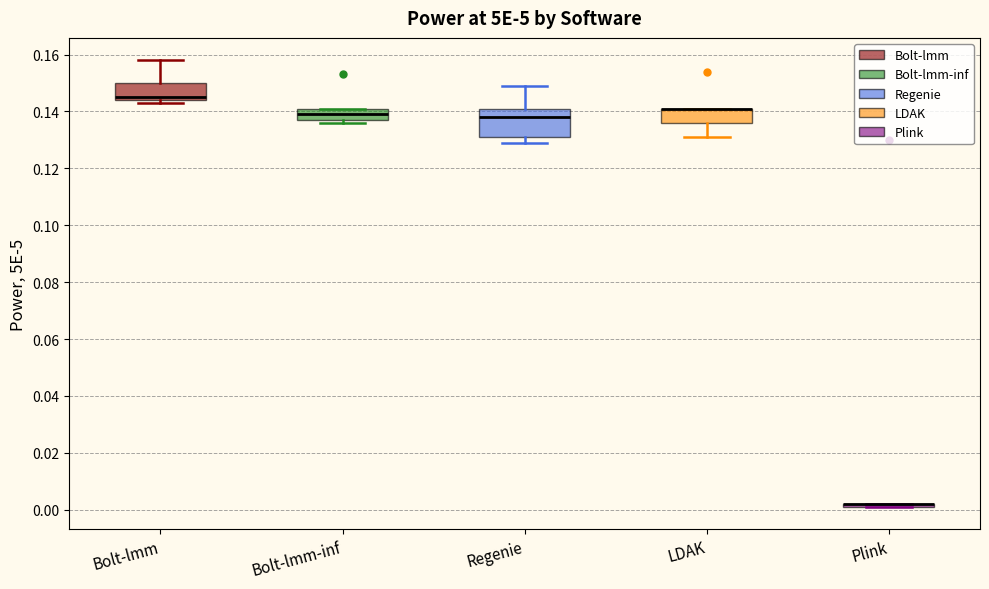

Which box is the tallest, from its lower edge to its upper edge?

Regenie